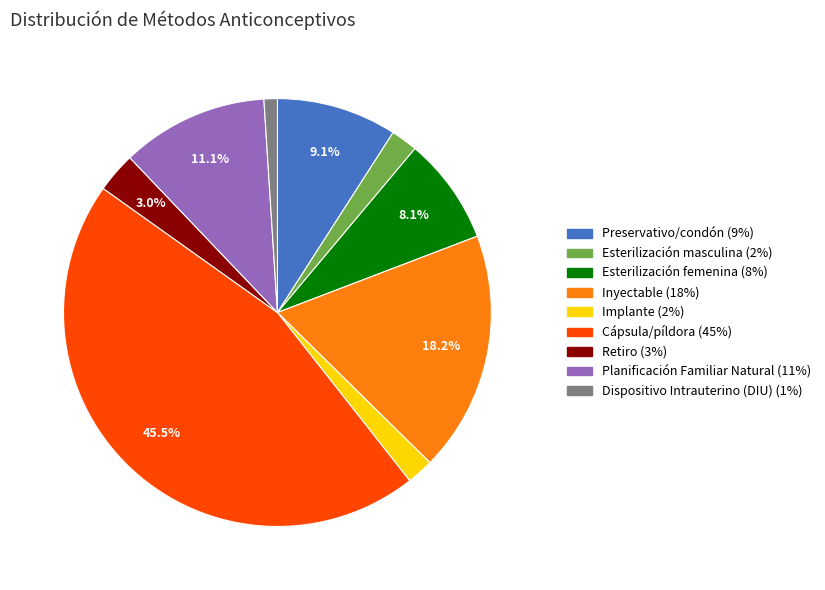

Which category has the smallest portion of the pie?

Dispositivo Intrauterino (DIU)